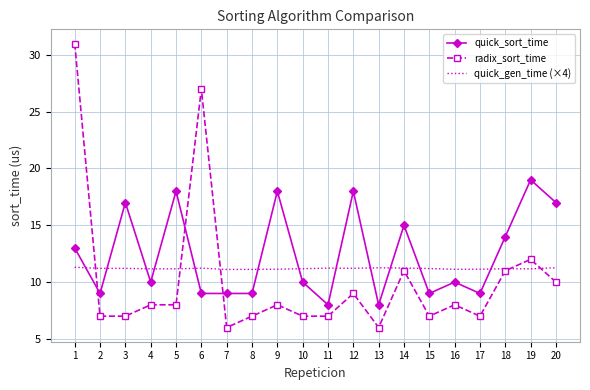

What is the spread (max minus min) of values at 15?

4.2